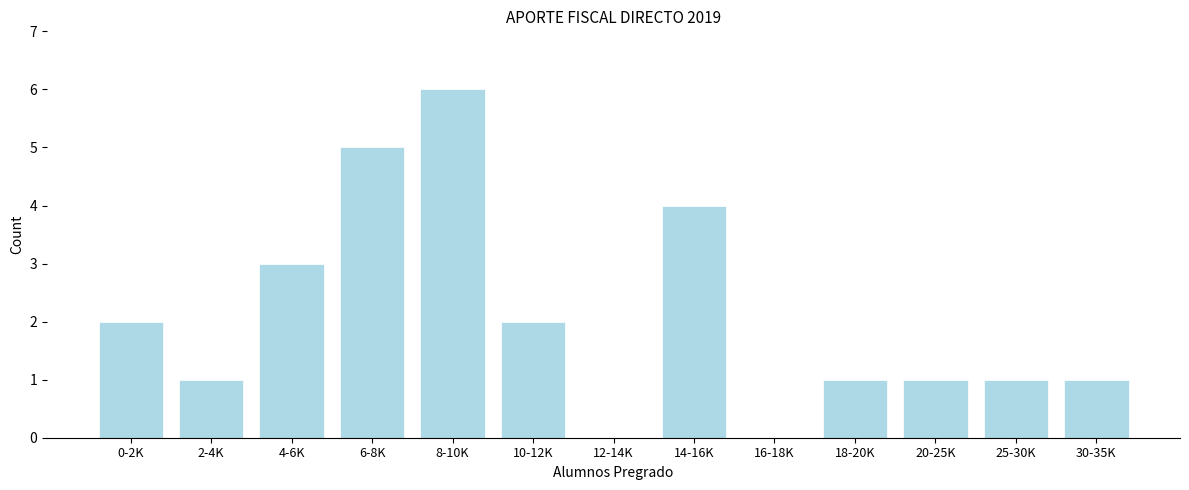

Reading right to left, list all the values displayed in this chart.

30-35K=1	25-30K=1	20-25K=1	18-20K=1	16-18K=0	14-16K=4	12-14K=0	10-12K=2	8-10K=6	6-8K=5	4-6K=3	2-4K=1	0-2K=2